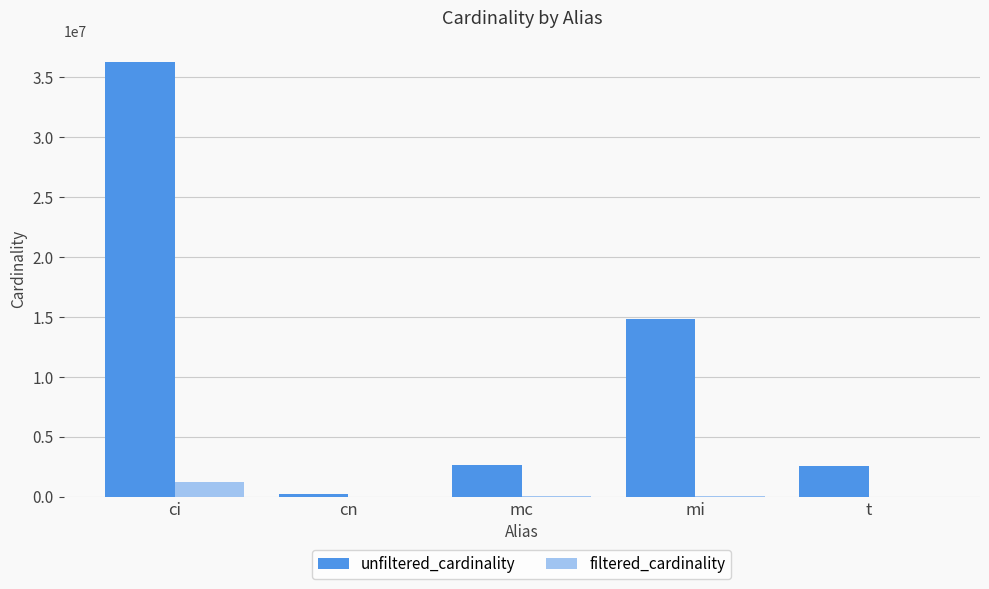

Which series has the largest total across all categories?

unfiltered_cardinality